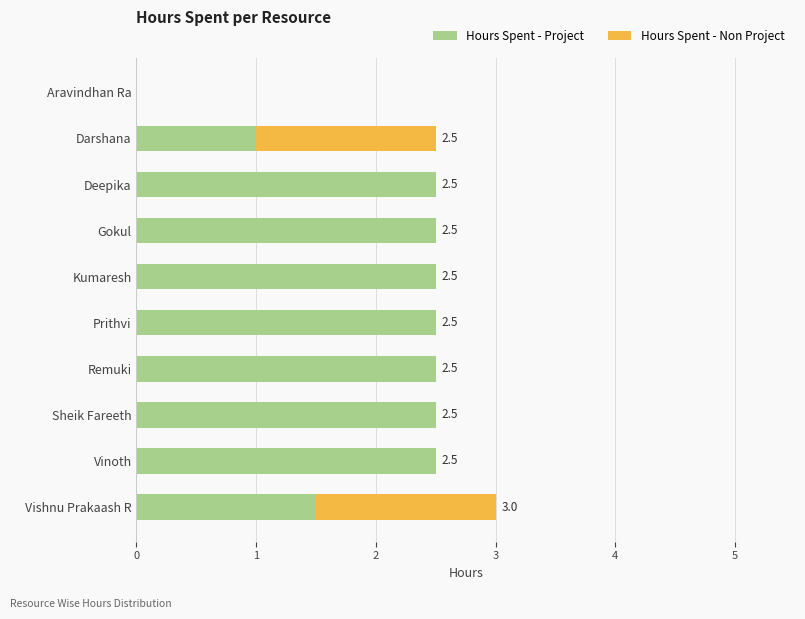

At which category is the sum across all series the highest?

Vishnu Prakaash R